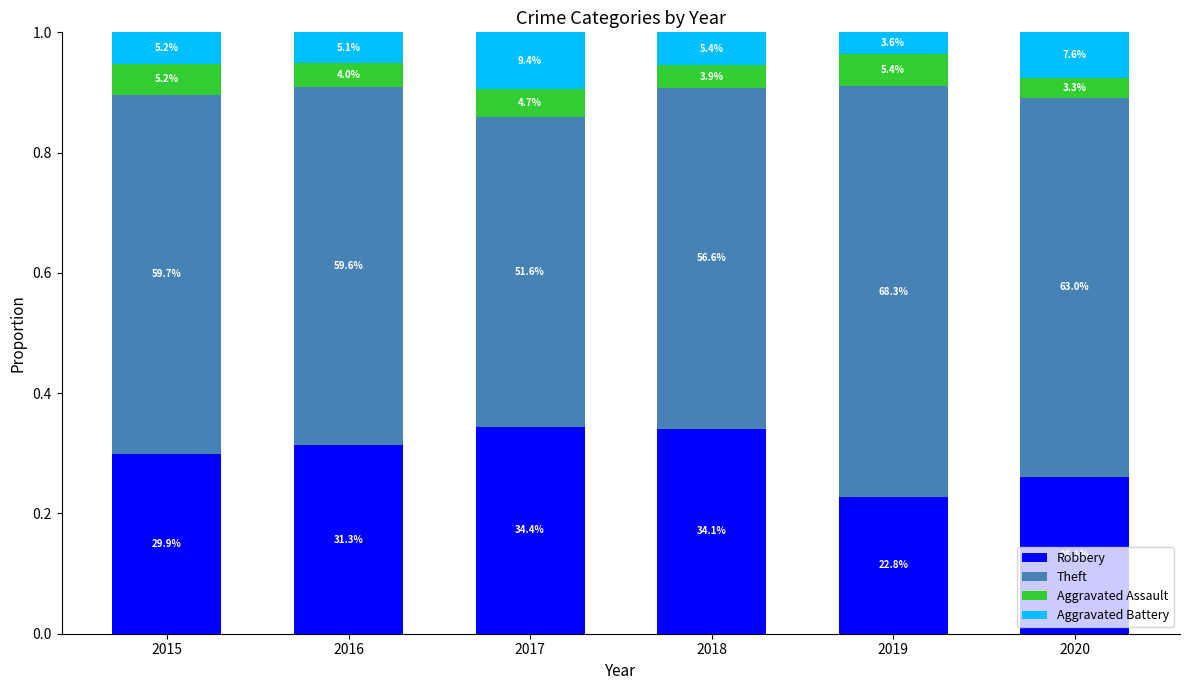

At which label is Theft closest to 0?

2017